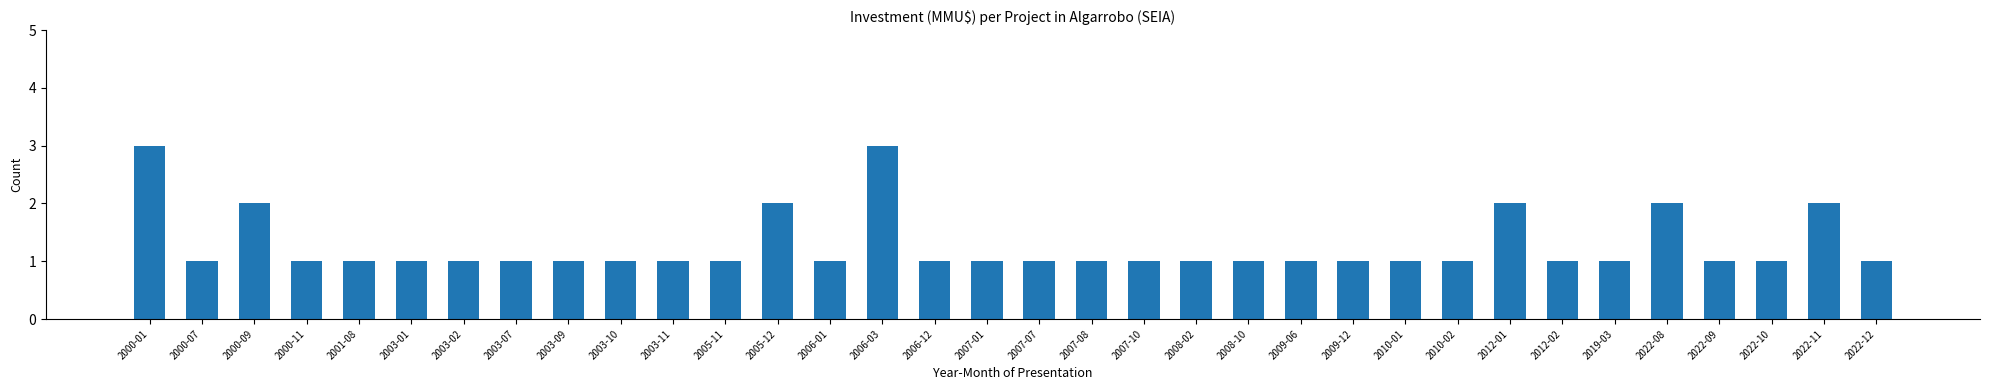

What is the value of the 17th bar from the left?

1